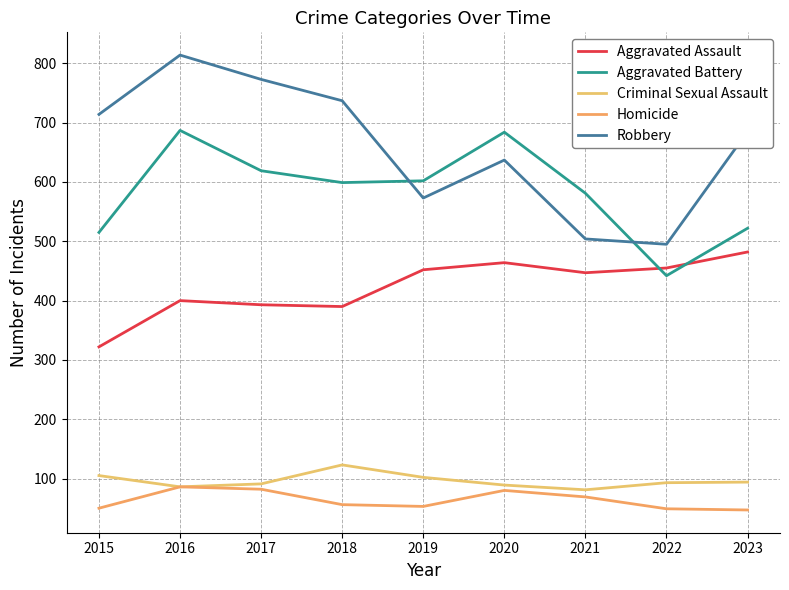

Reading left to right, extract all data points from this chart.

Aggravated Assault: 322	400	393	390	452	464	447	455	482
Aggravated Battery: 515	687	619	599	602	684	581	442	522
Criminal Sexual Assault: 105	86	91	123	102	89	81	93	94
Homicide: 50	86	82	56	53	80	69	49	47
Robbery: 714	814	773	737	573	637	504	495	685